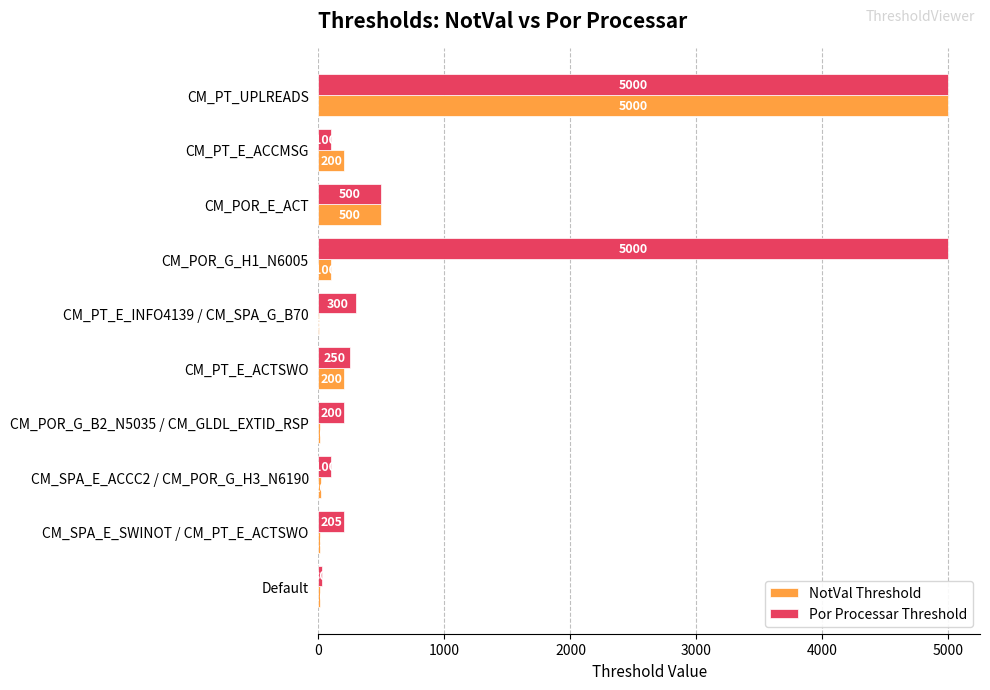

At which label is NotVal Threshold closest to 2502?

CM_POR_E_ACT